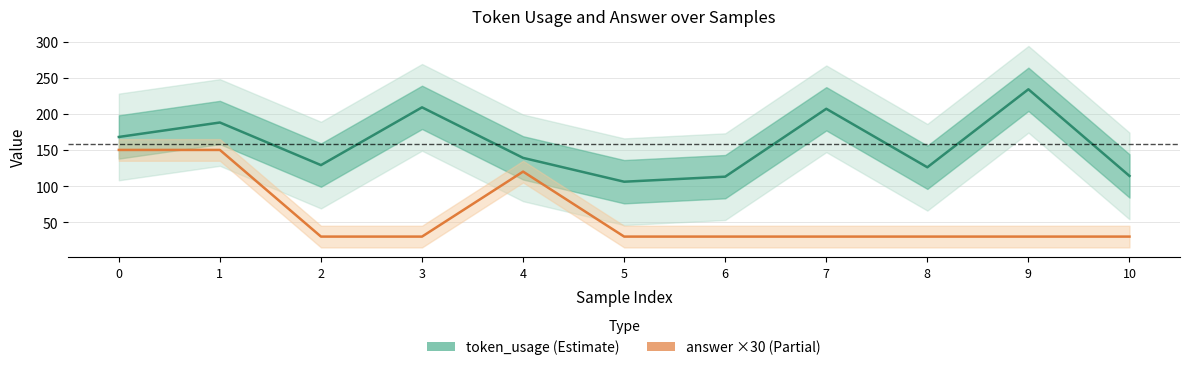

The answer (×30) series shows 11 at 7. True or false?

False